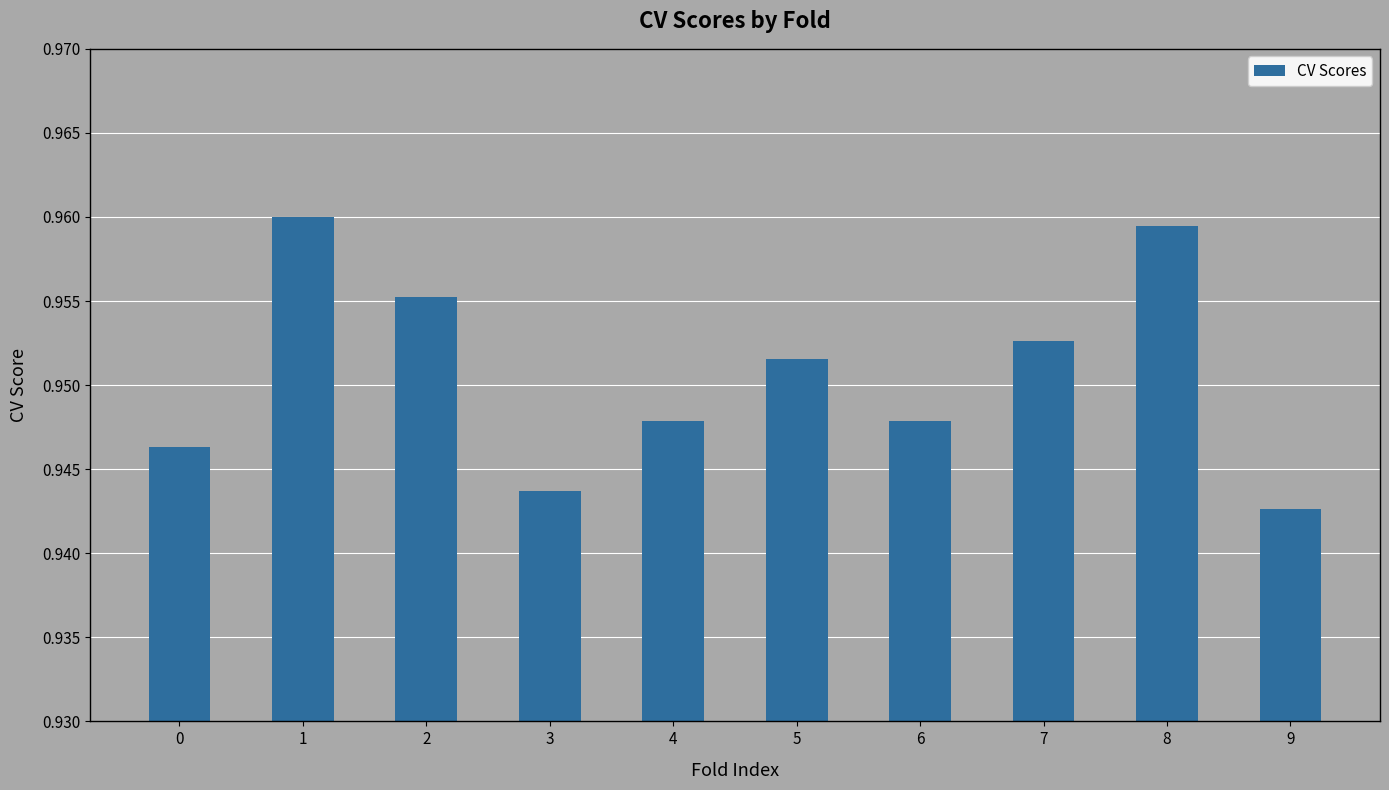

Which category has the lowest value across all series?

9